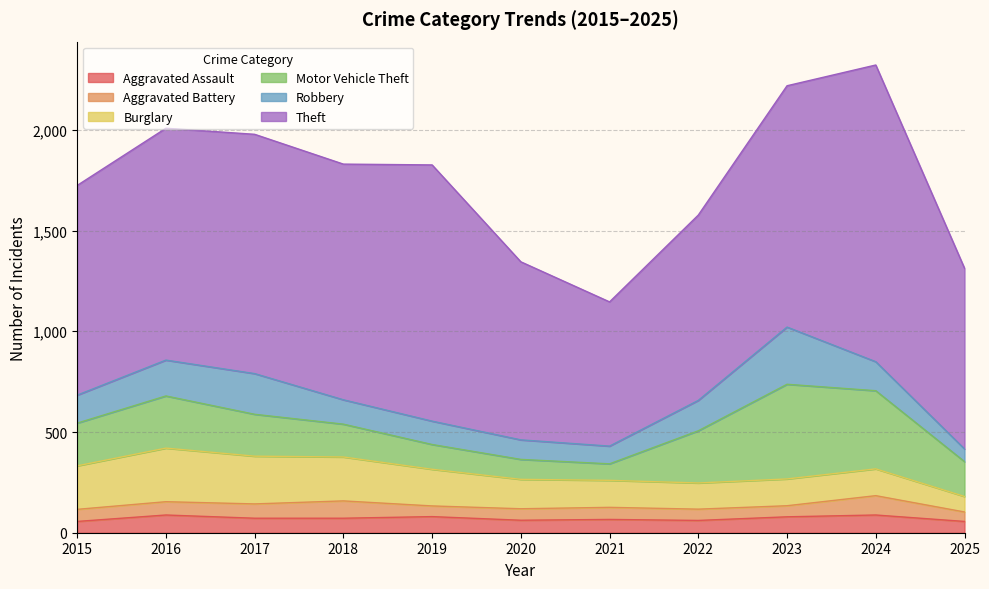

How many data points in Burglary are less than 146?

5